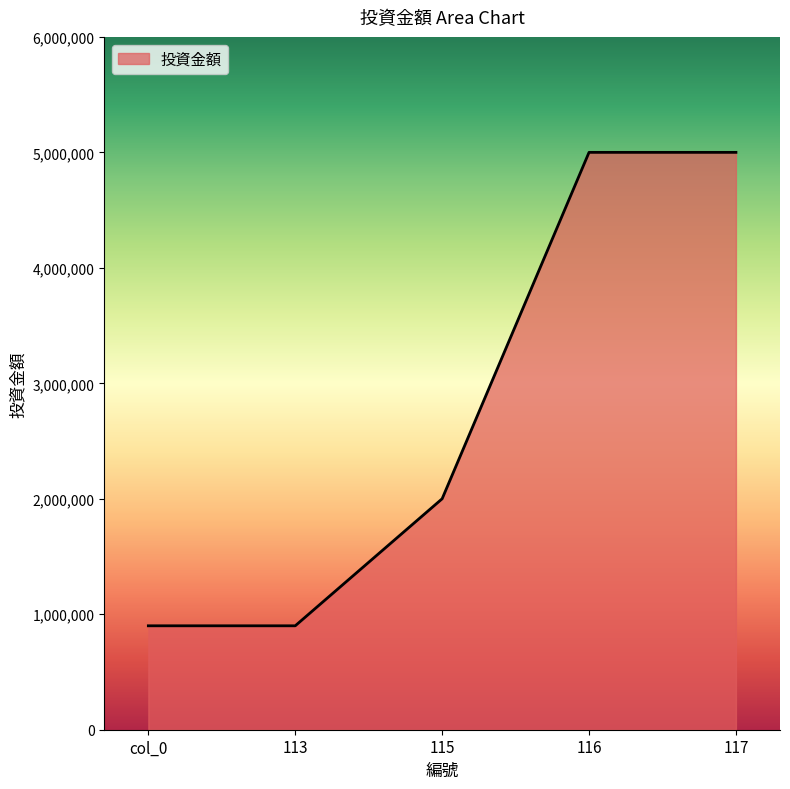

True or false: the data has more than 1 interior local peaks.

False